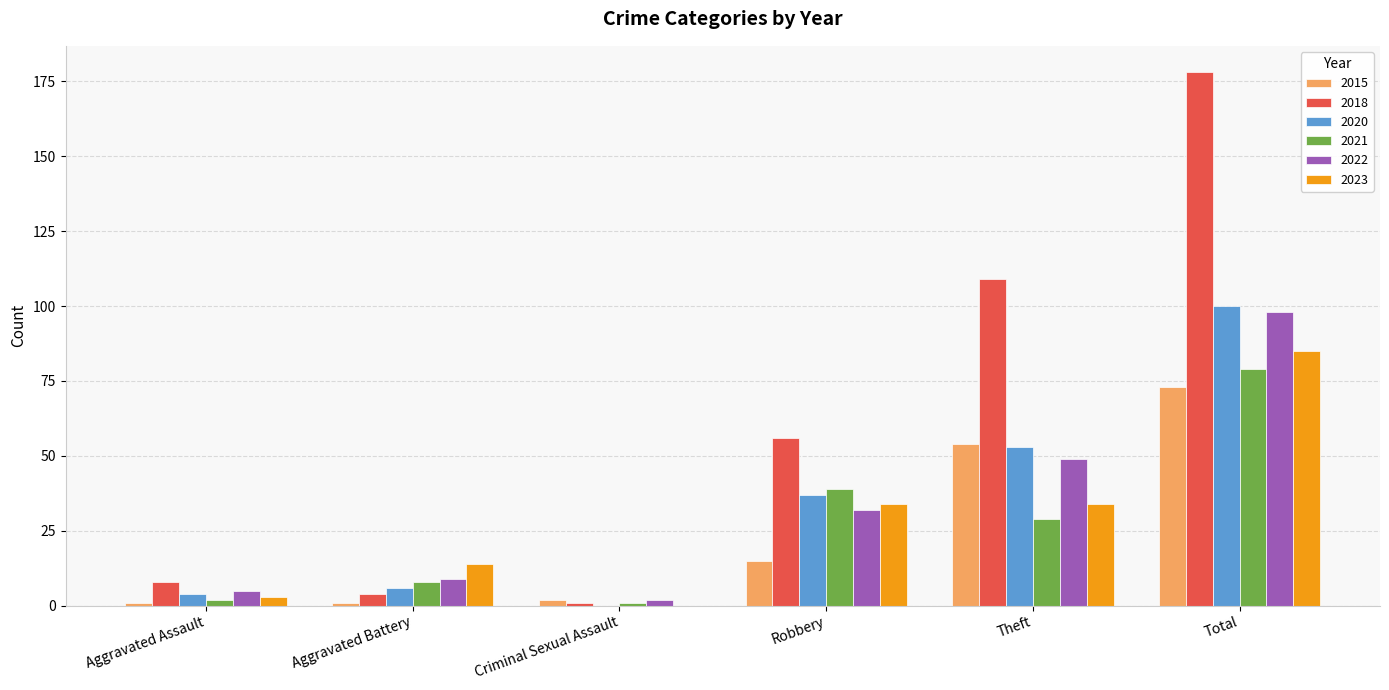

Is it true that 2021 equals 8 at Aggravated Battery?

True